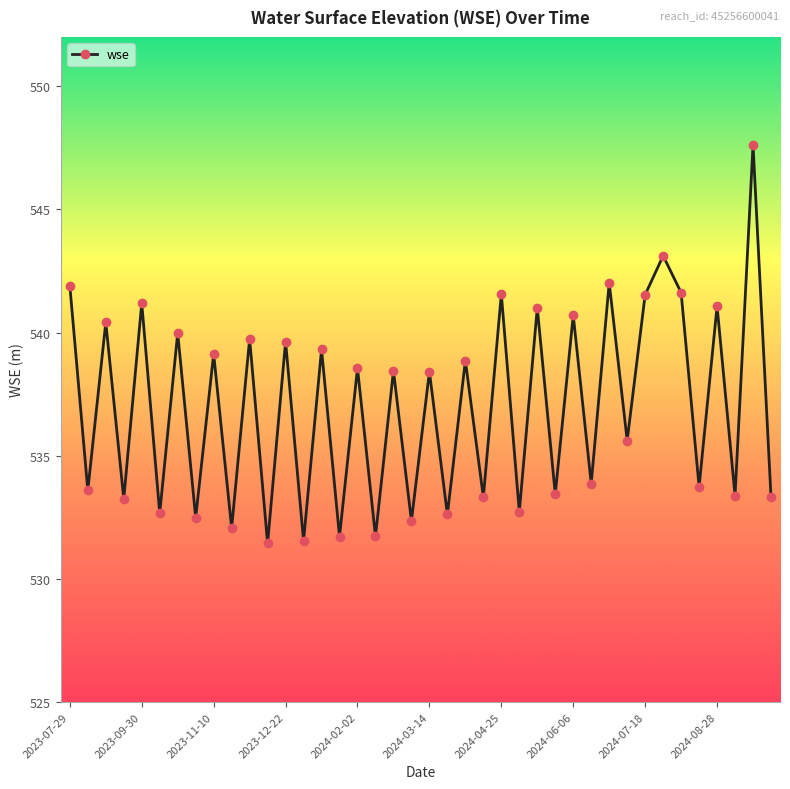

What is the value of the 37th point from the left?

541.1